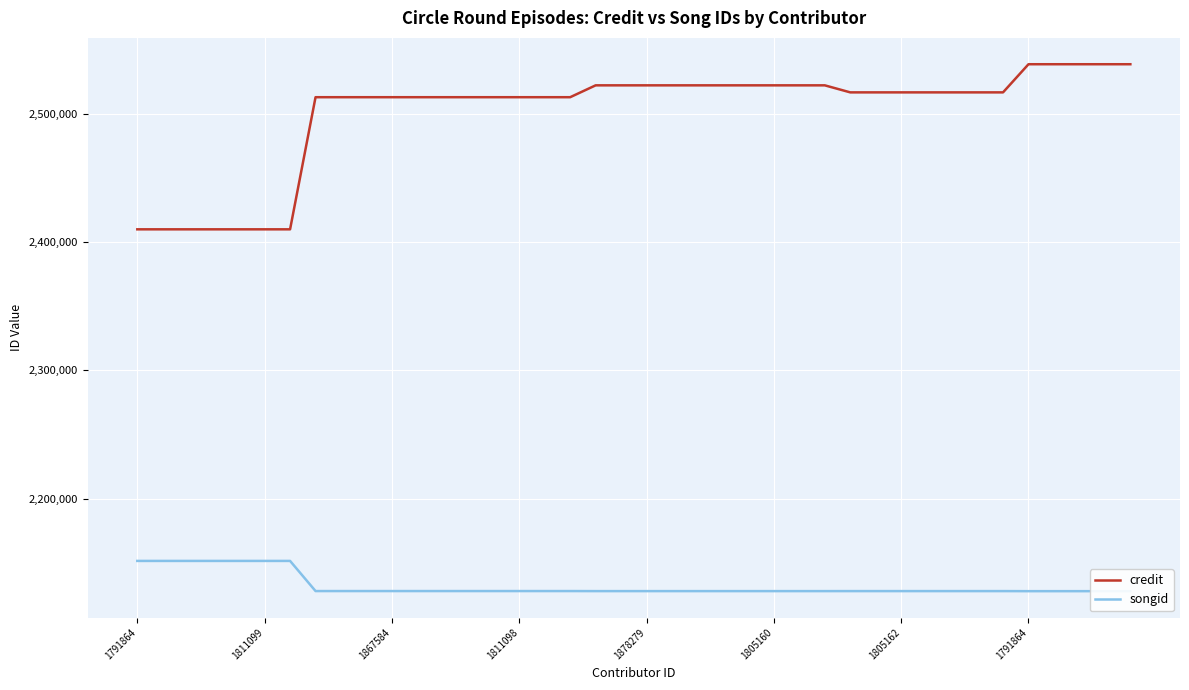

True or false: credit and songid cross at least once.

False